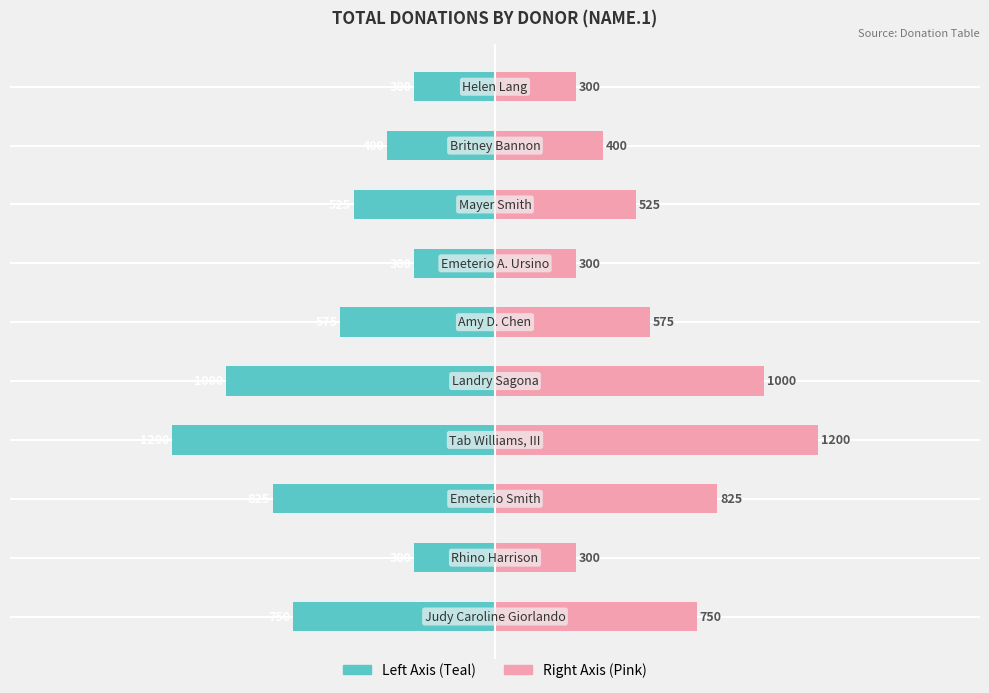

How many series are shown in this chart?

2